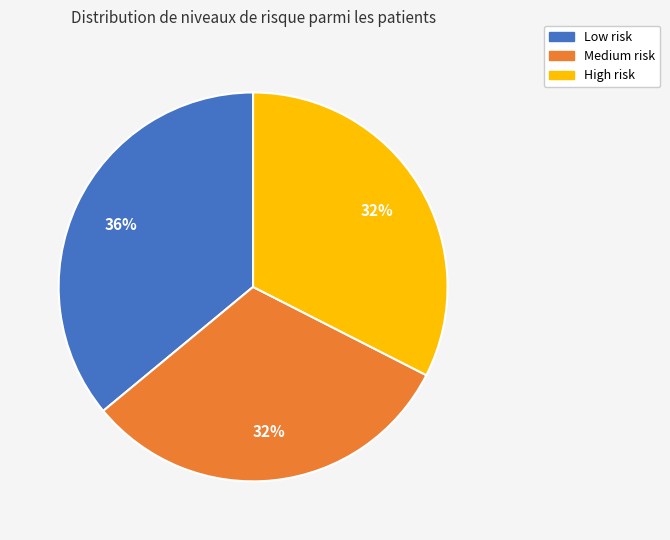

To the nearest percent, what is the average slice percentage?

33%